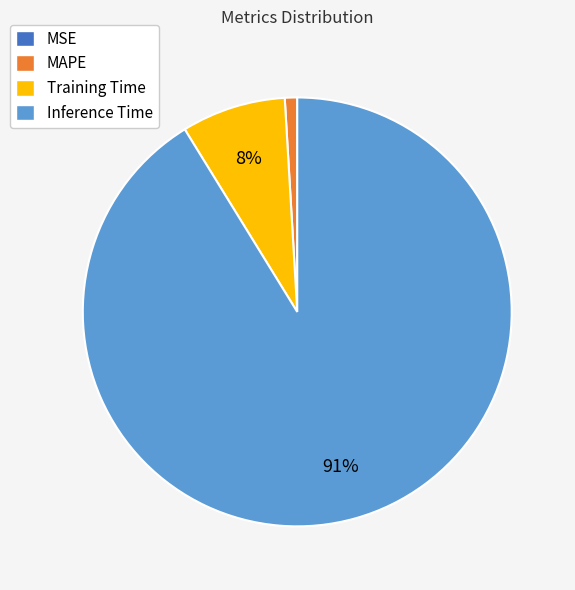

True or false: Inference Time accounts for 76% of the total.

False